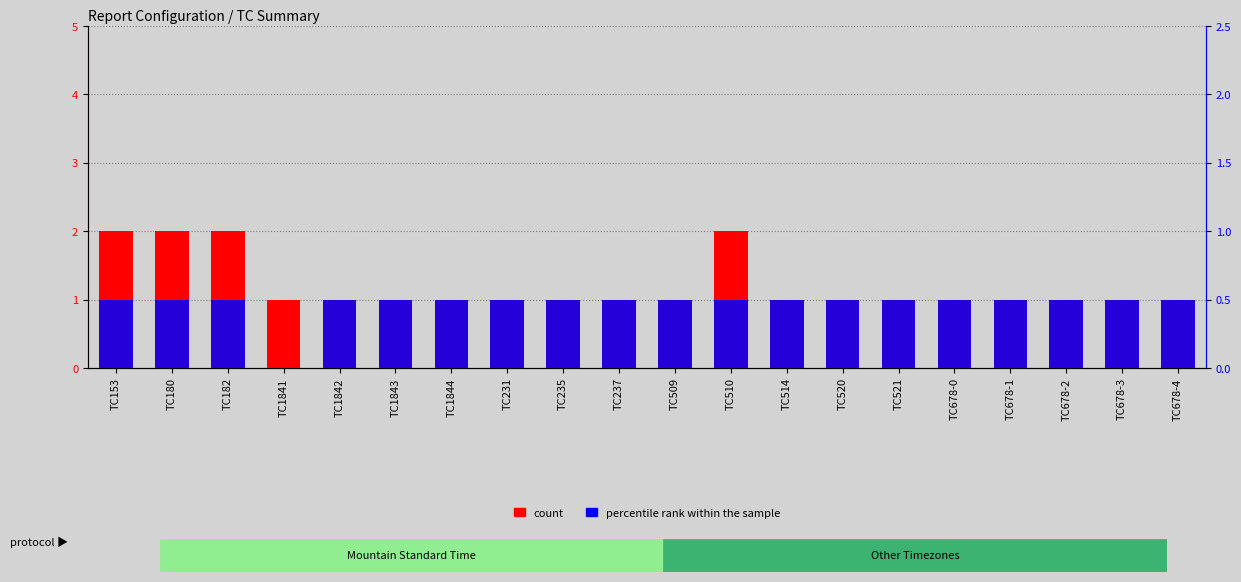

At which category is the sum across all series the highest?

TC153